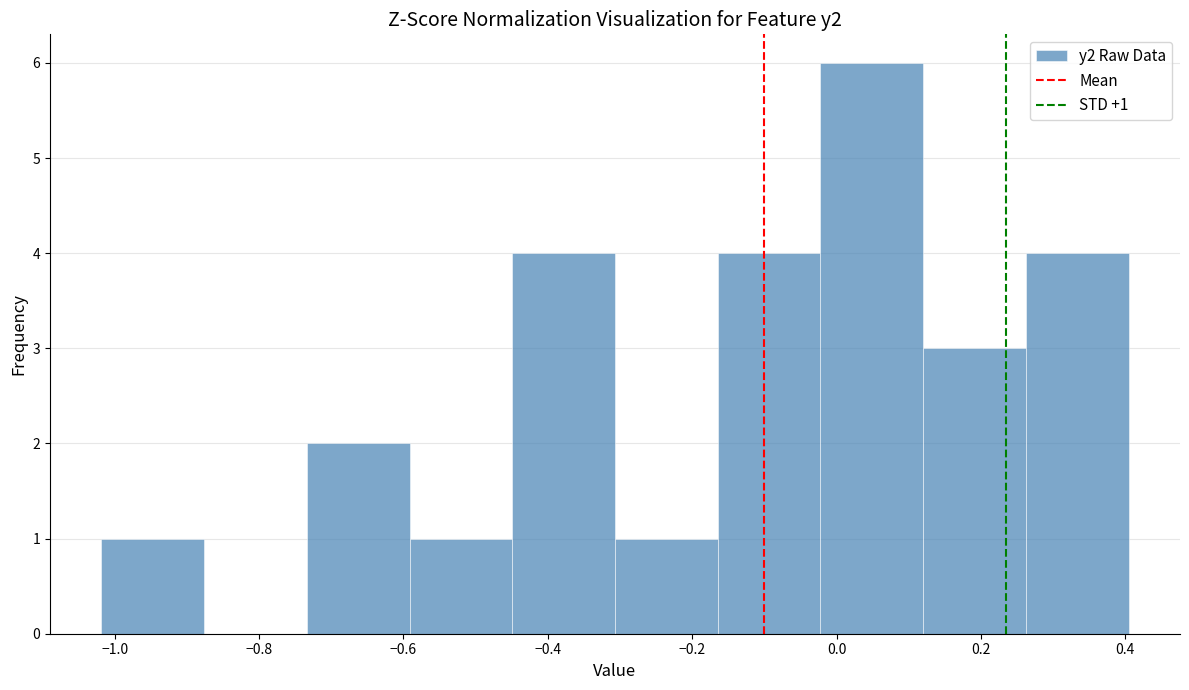

Over which range of the x-axis is the bar tallest?

-0.02 to 0.12